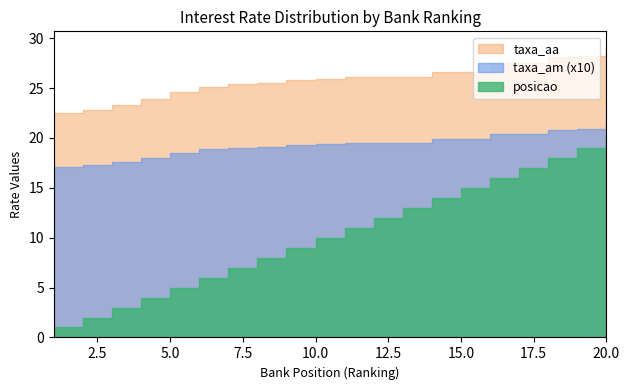

True or false: taxa_am and taxa_aa intersect in this chart.

False